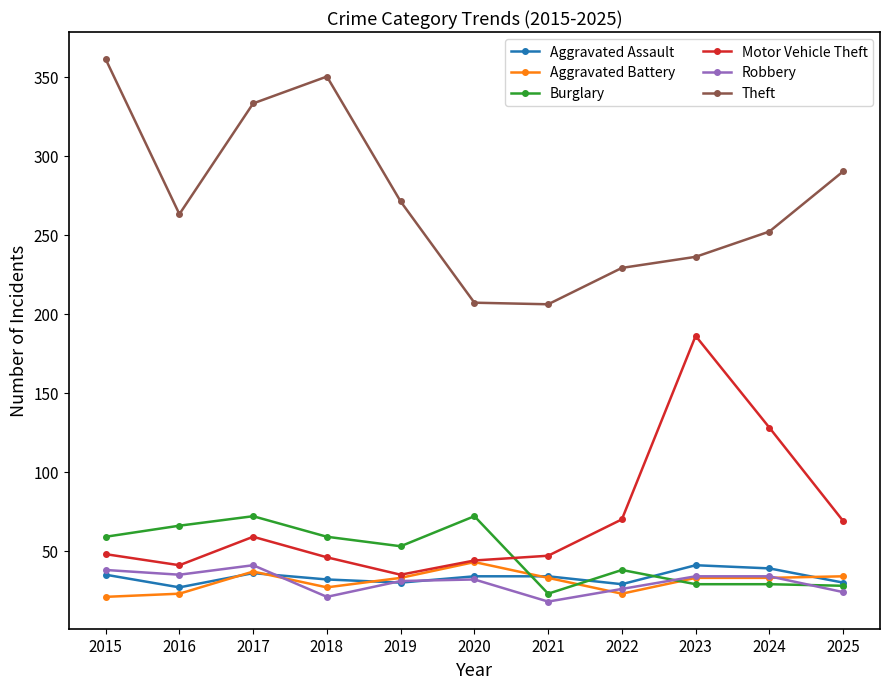

What is the value of the Theft point at the 5th from the left?

271